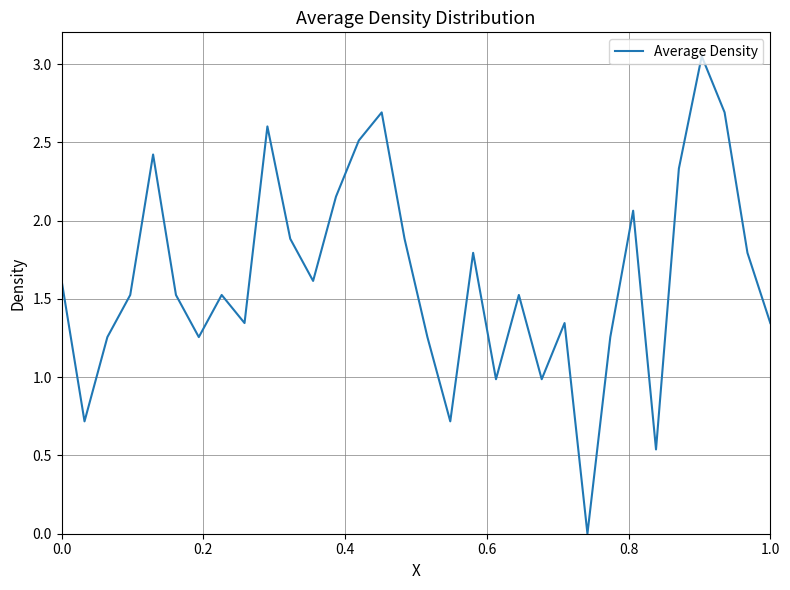

How many categories are shown in the chart?

32